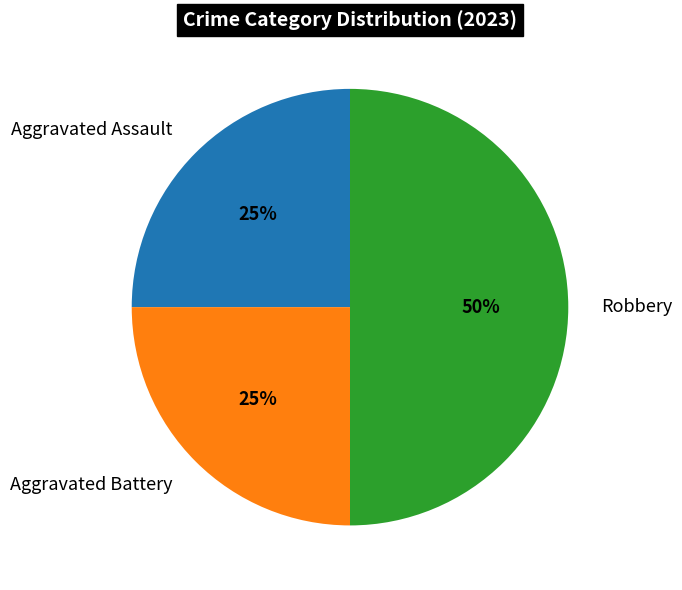

What percentage is the Robbery slice, to the nearest percent?

50%